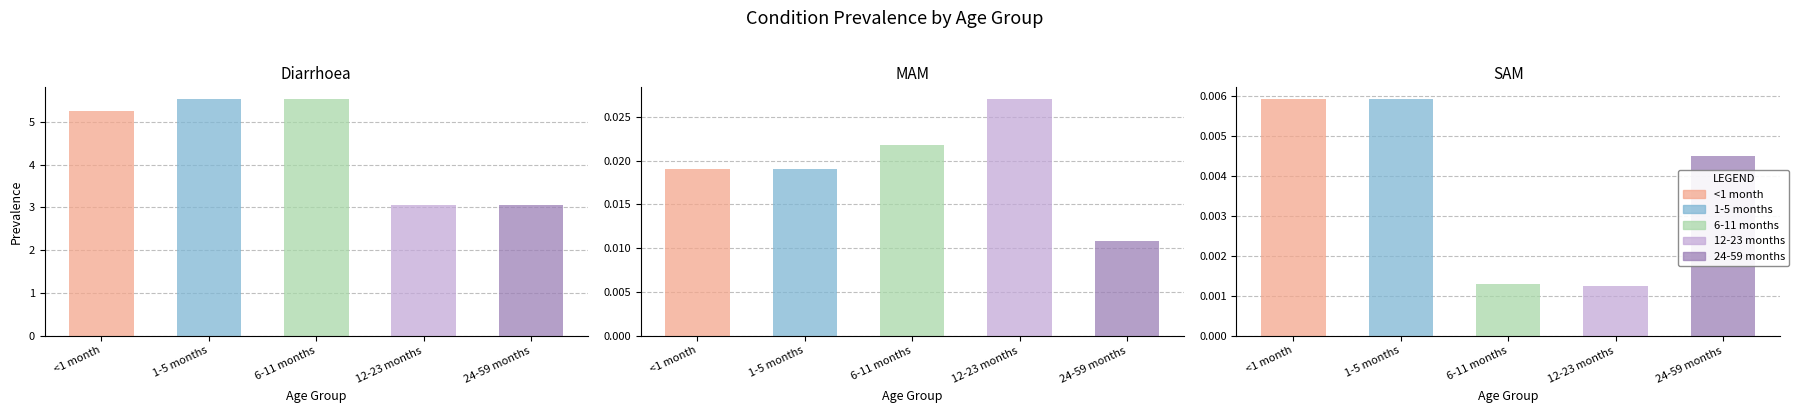

Which has a higher value, Diarrhoea or SAM?

Diarrhoea